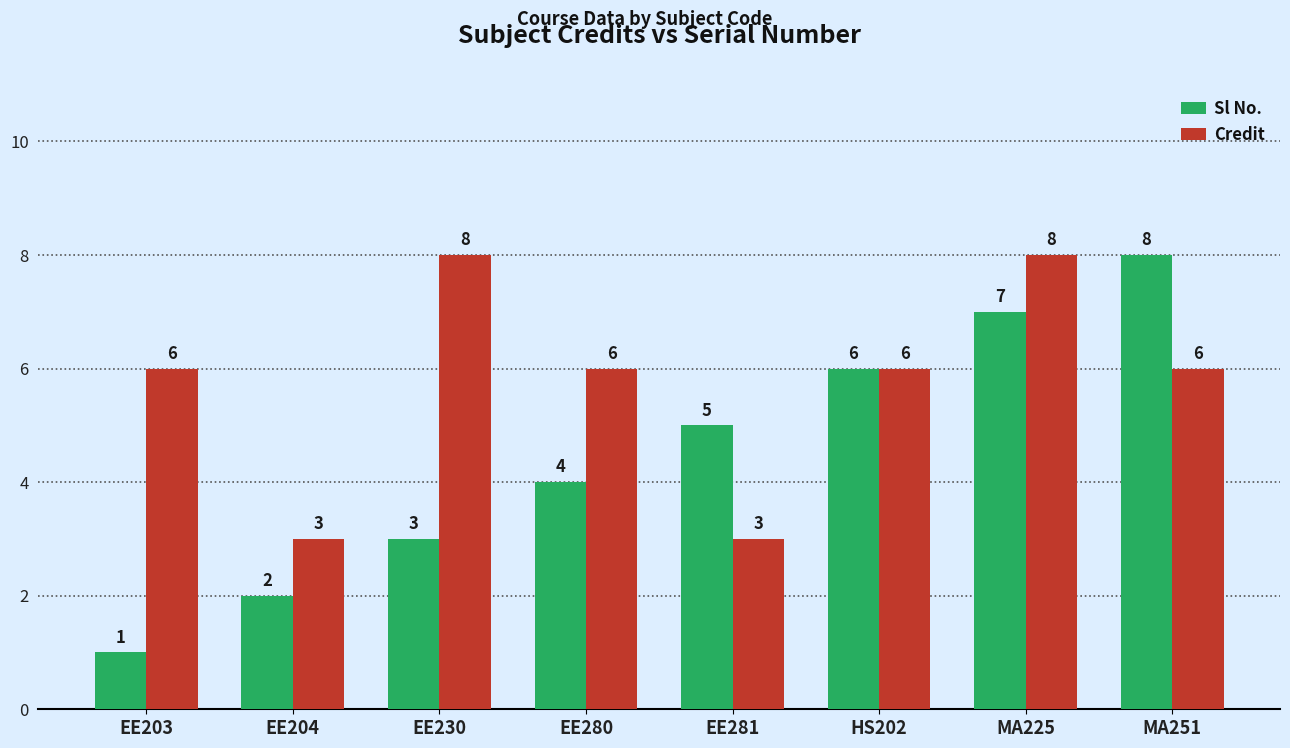

The Credit series shows 6 at HS202. True or false?

True